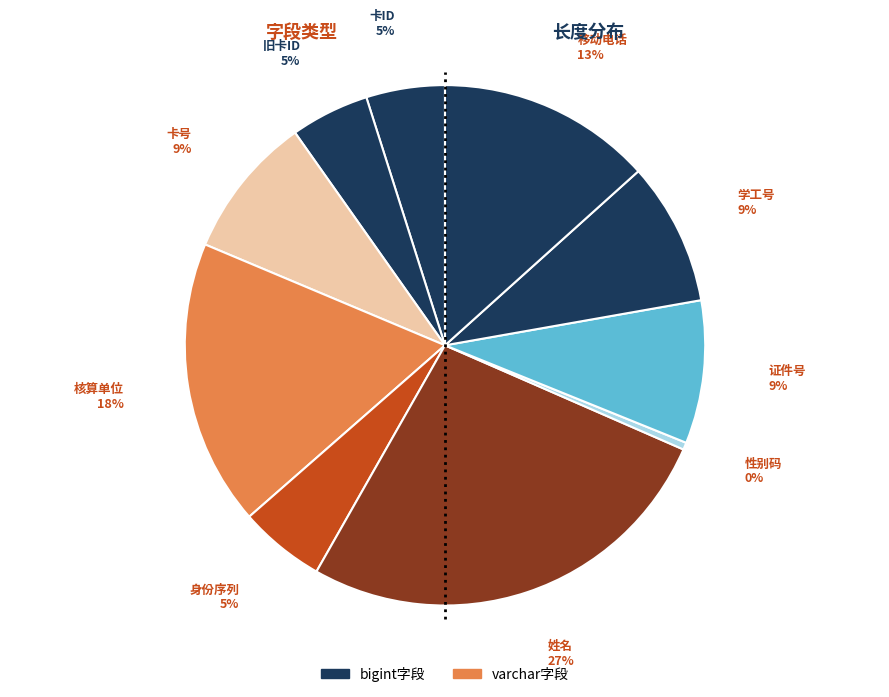

How many slices are in this pie chart?

10